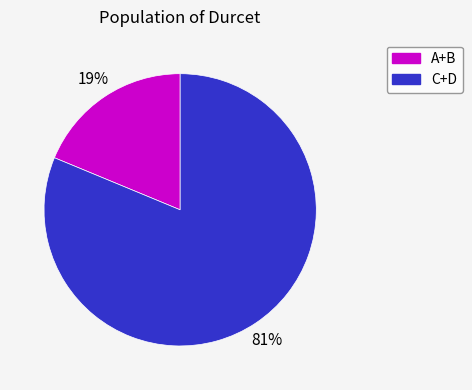

Is it true that C+D is 81% of the pie?

True